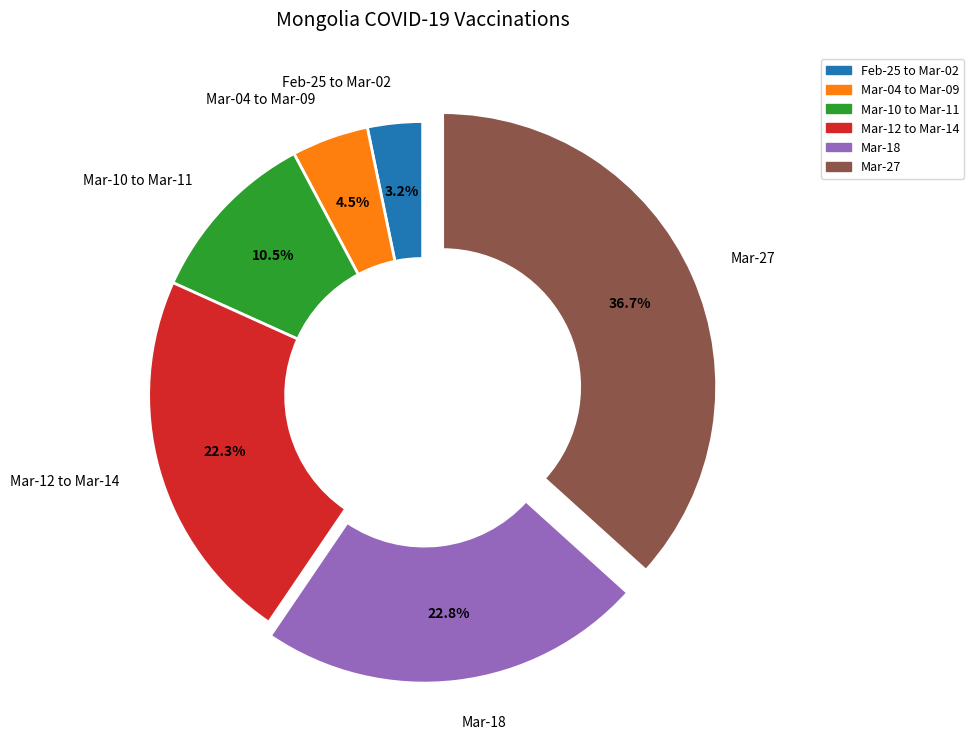

What is the ratio of the value at Mar-12 to Mar-14 to the value at Mar-18?

1.0